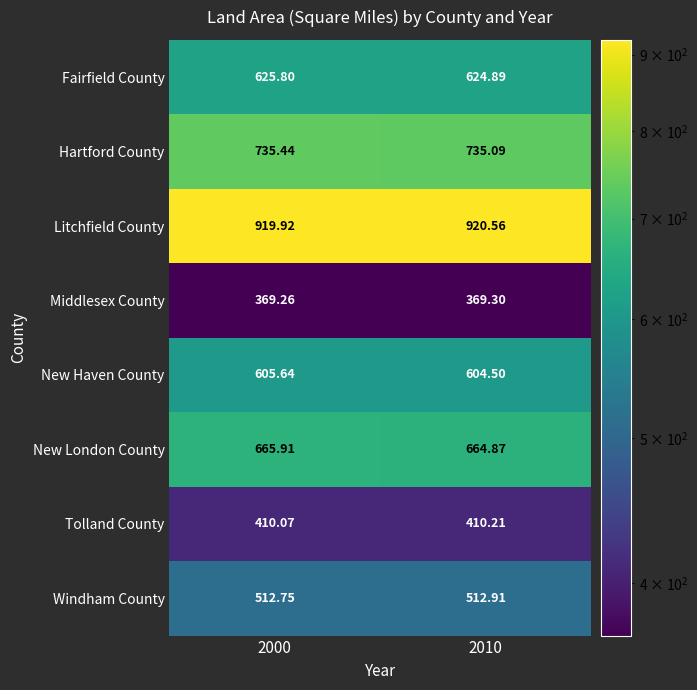

List the series in order of their peak value, lowest first.

Middlesex County, Tolland County, Windham County, New Haven County, Fairfield County, New London County, Hartford County, Litchfield County